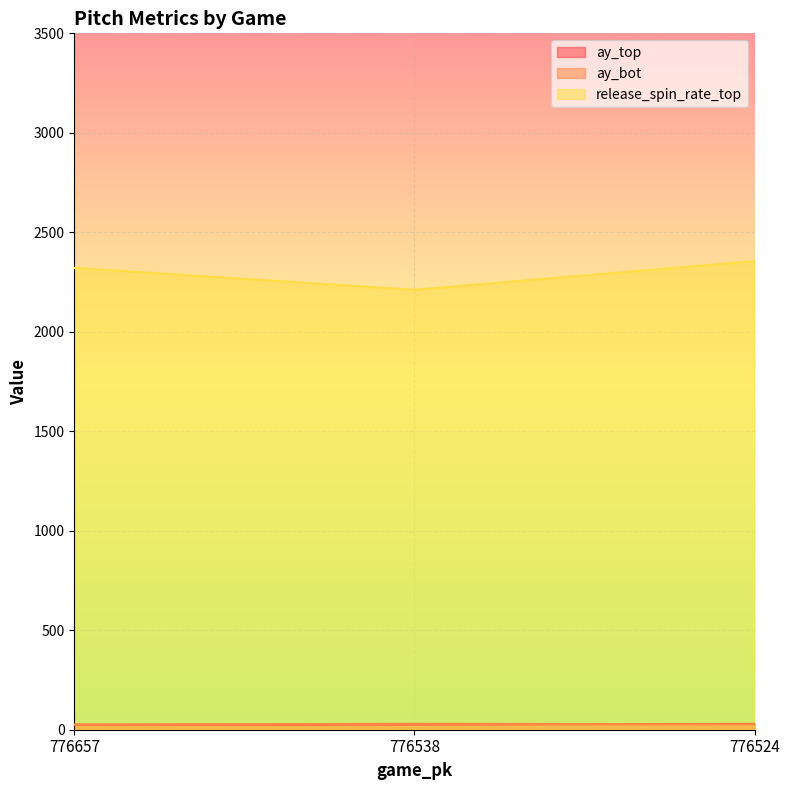

What is the average value of the release_spin_rate_top series?

2295.7